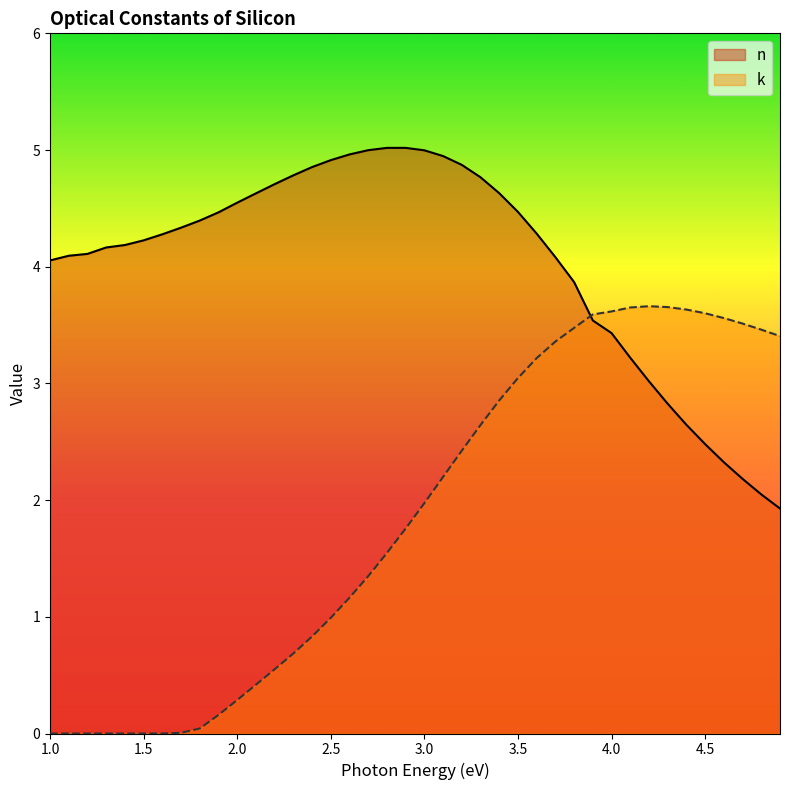

Where does the n series first go above 4?

1.0